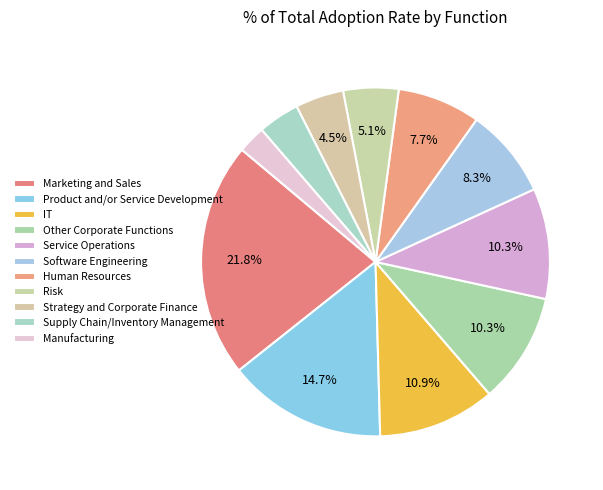

How many slices are in this pie chart?

11